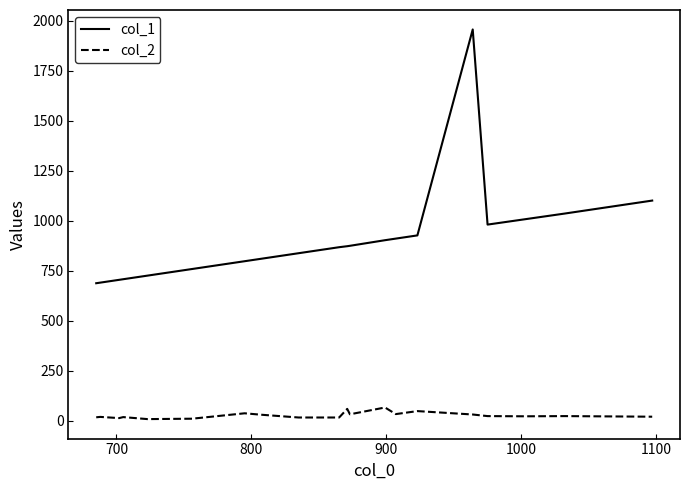

Which series has the widest spread of values?

col_1